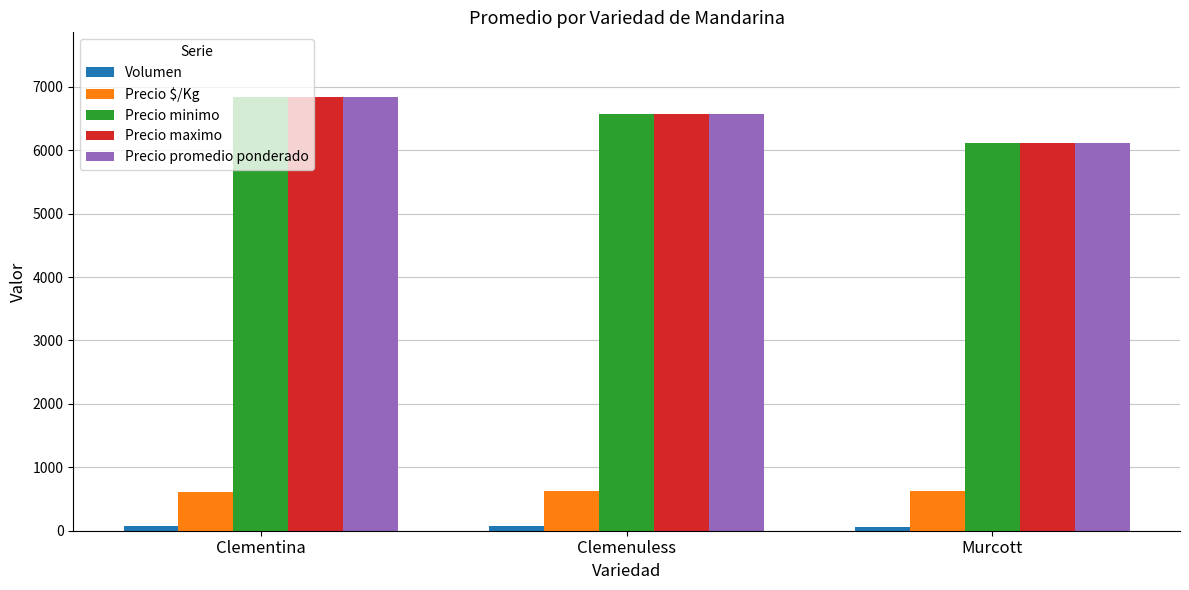

What position from the right is Clemenuless?

2